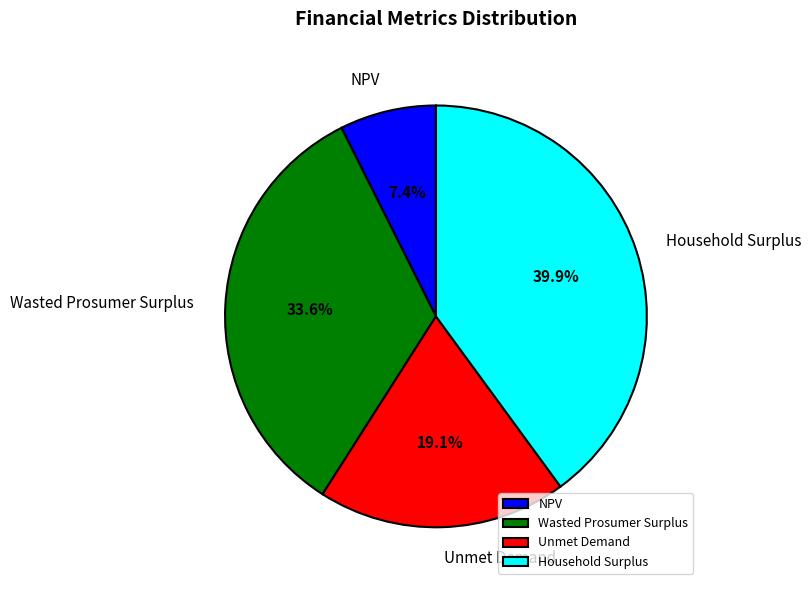

Between Unmet Demand and NPV, which is larger?

Unmet Demand